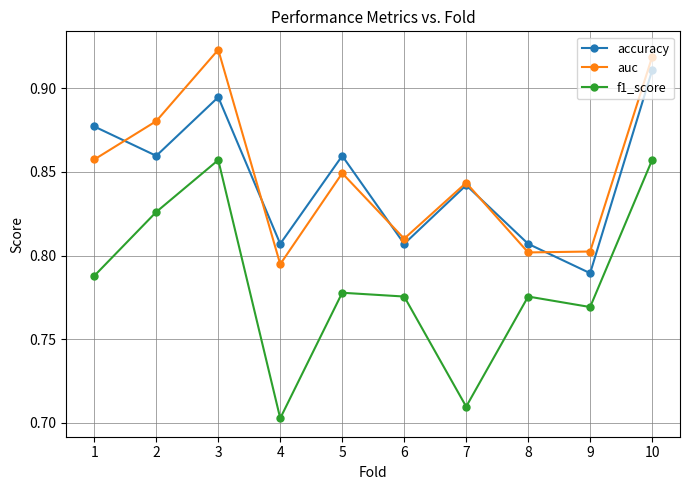

Where is f1_score nearest to the value 0?

4